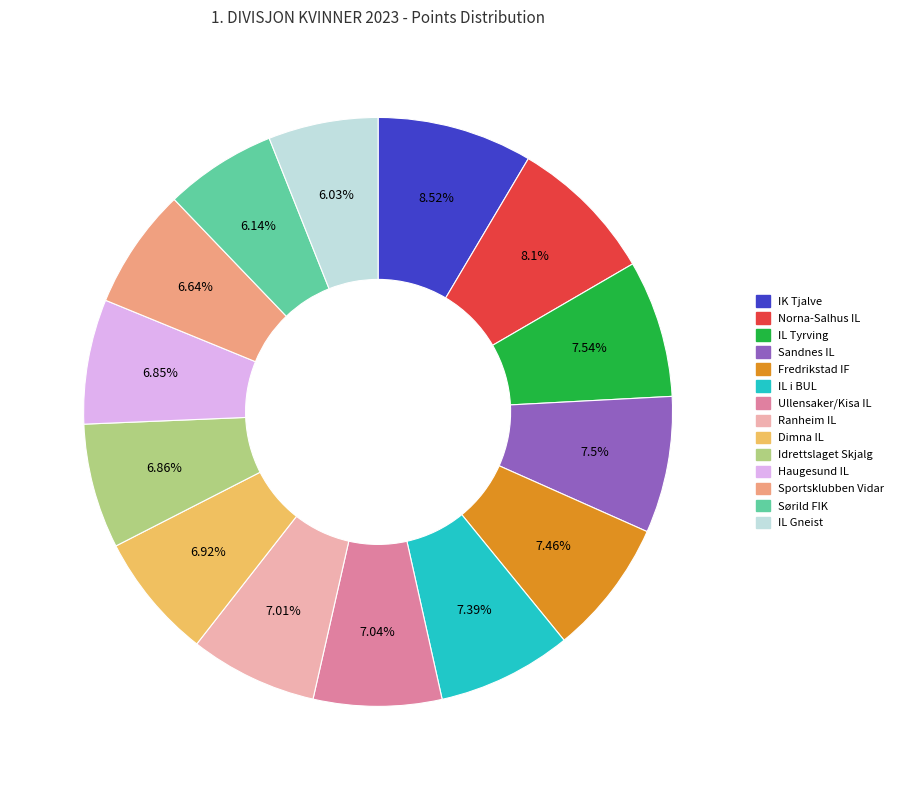

What percentage is the Haugesund IL slice, to the nearest percent?

7%